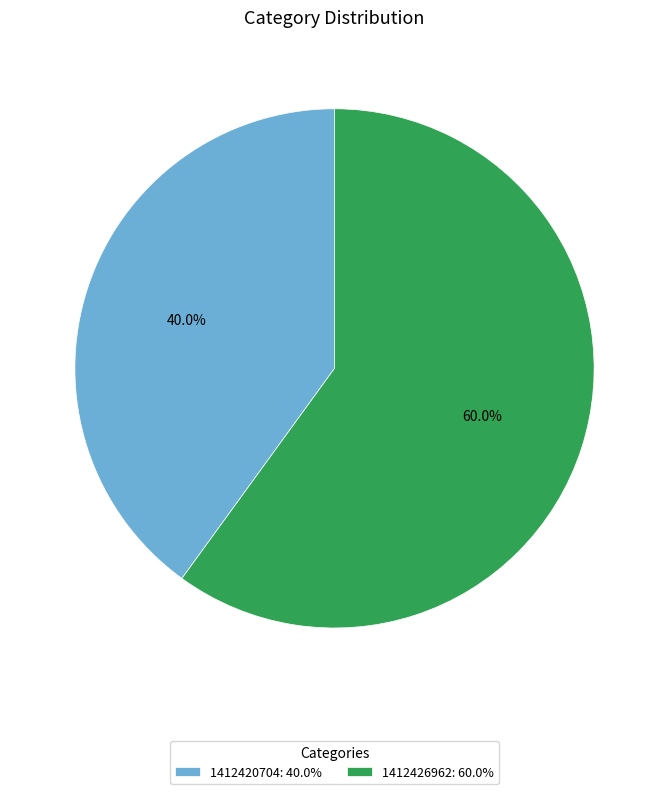

To the nearest percent, what is the difference between the largest and smallest slice percentages?

20%